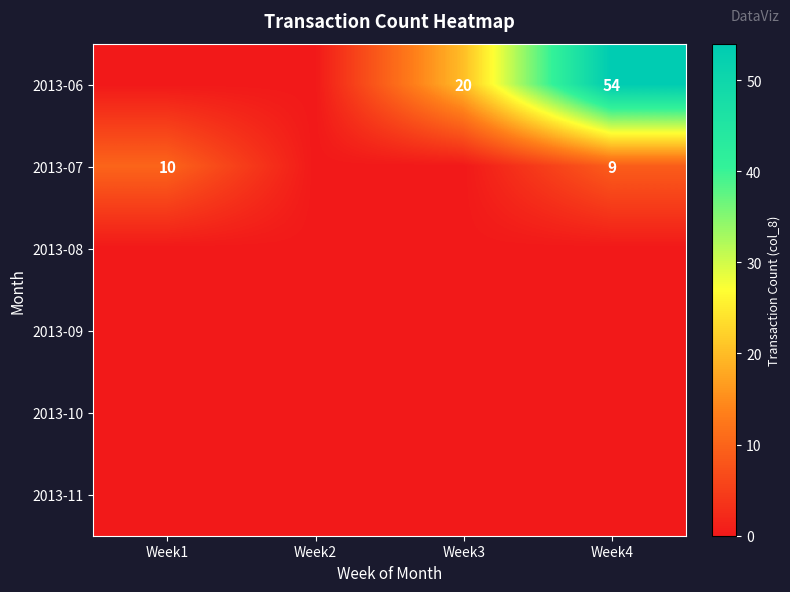

At which category is the sum across all series the highest?

Week4